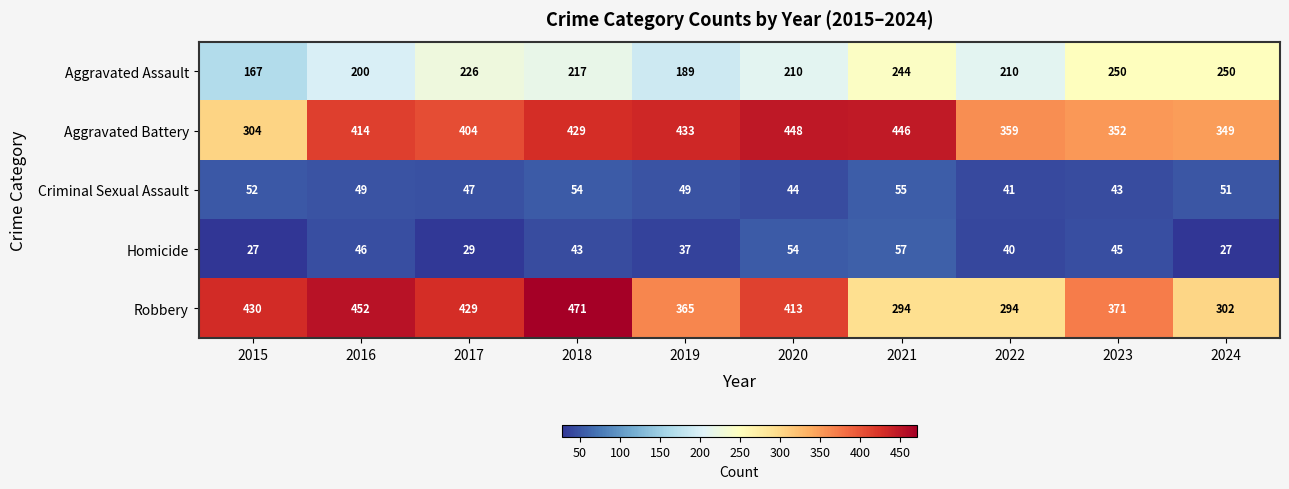

Which series has the largest total across all categories?

Aggravated Battery